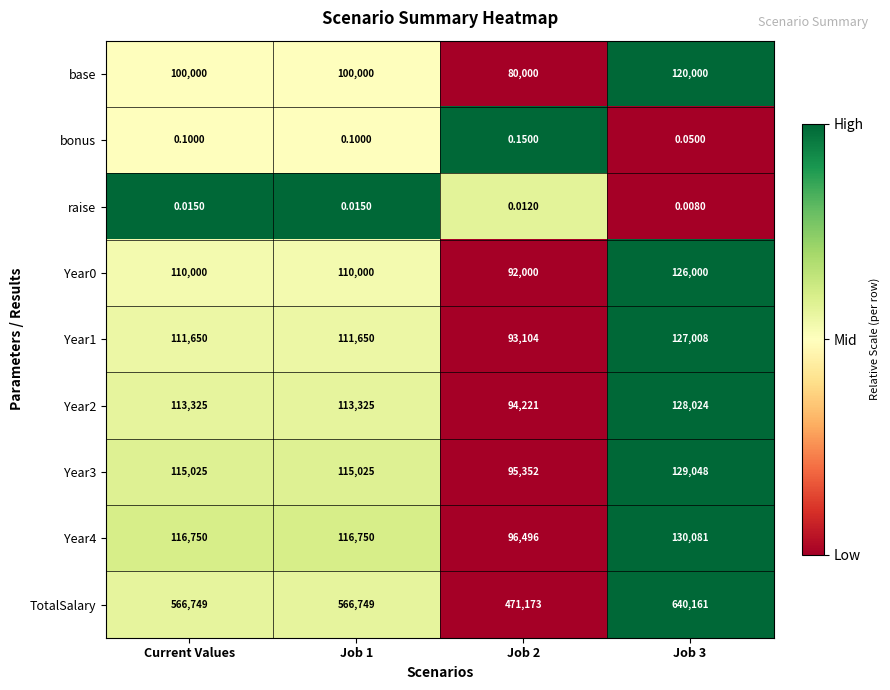

Between Job 2 and Job 3, which series saw the biggest shift?

TotalSalary